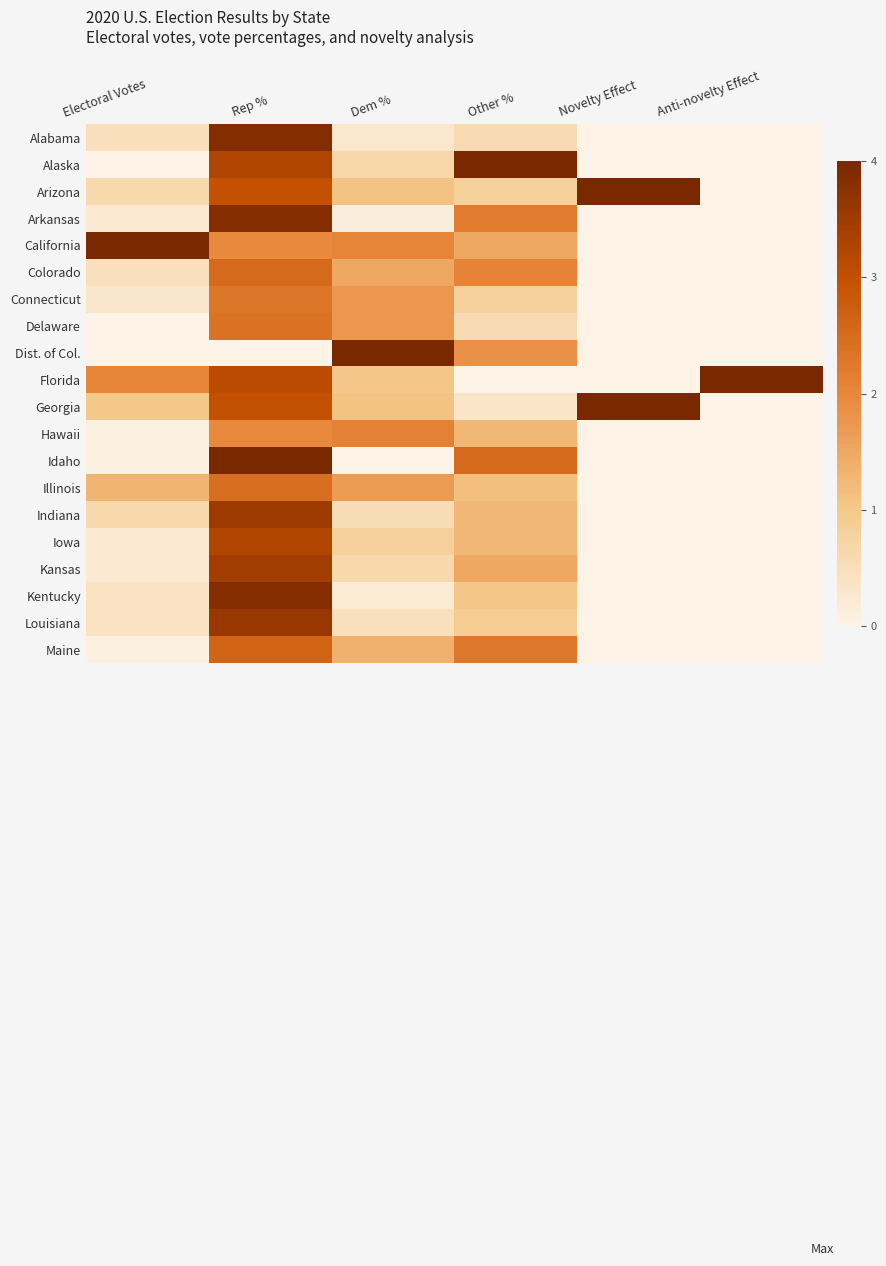

Which series has the largest total across all categories?

Florida